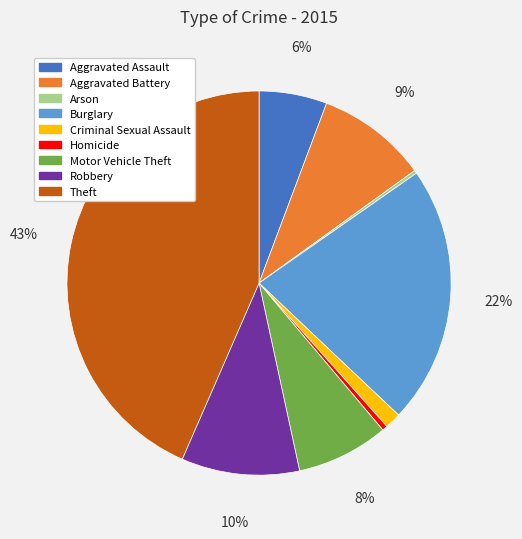

Between Criminal Sexual Assault and Homicide, which is larger?

Criminal Sexual Assault